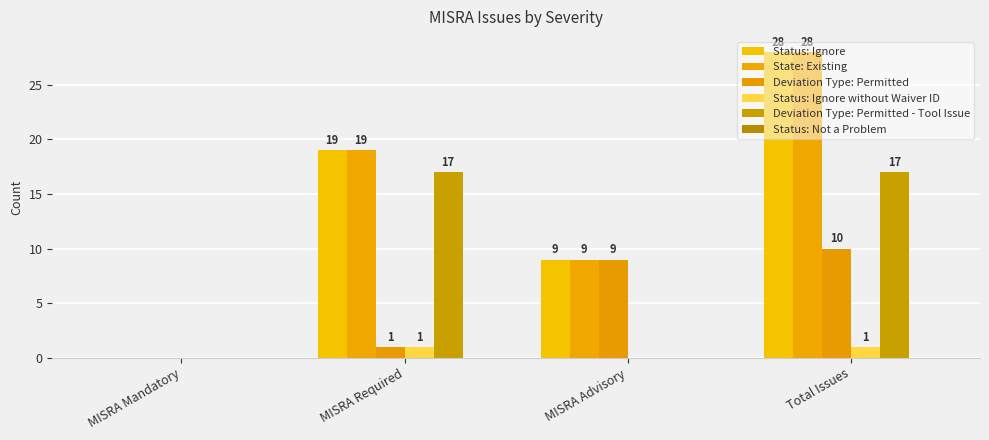

Count the number of data series in this chart.

5